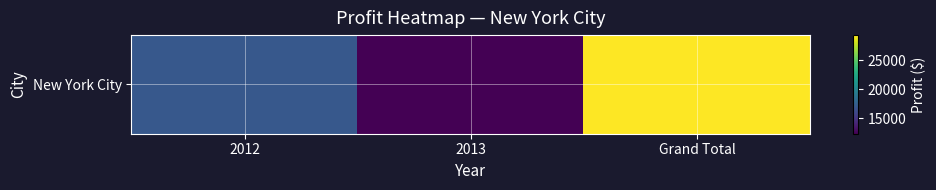

Count the number of data series in this chart.

1